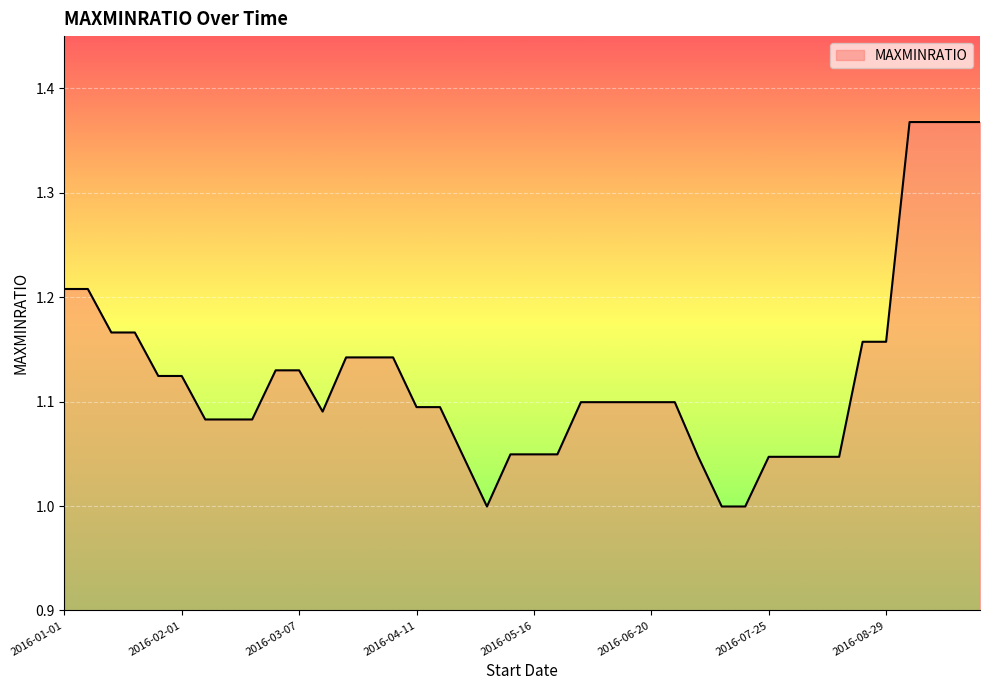

What is the difference between the maximum and minimum values?

0.4